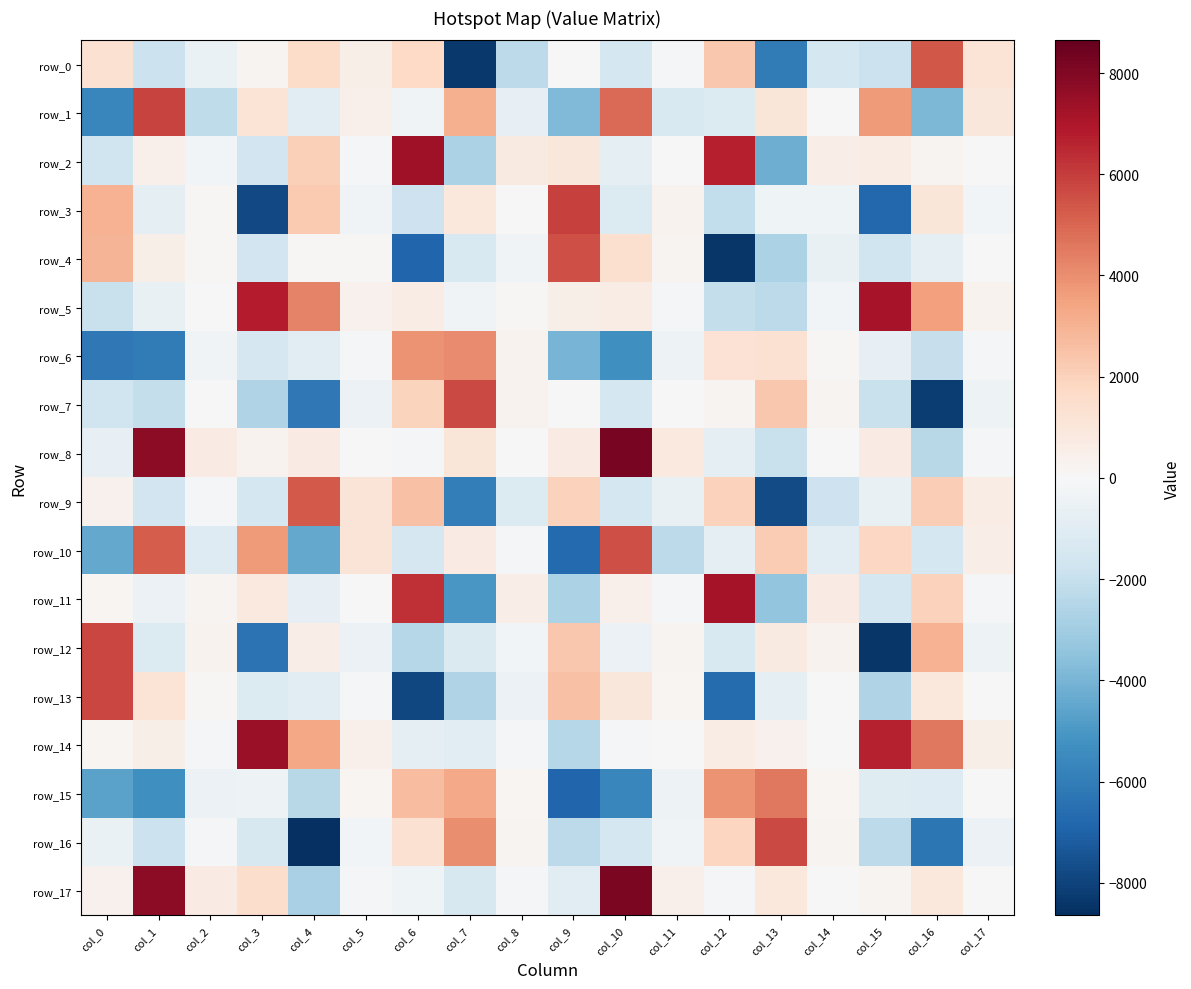

What is the difference between the highest and lowest values at col_14?

2511.5